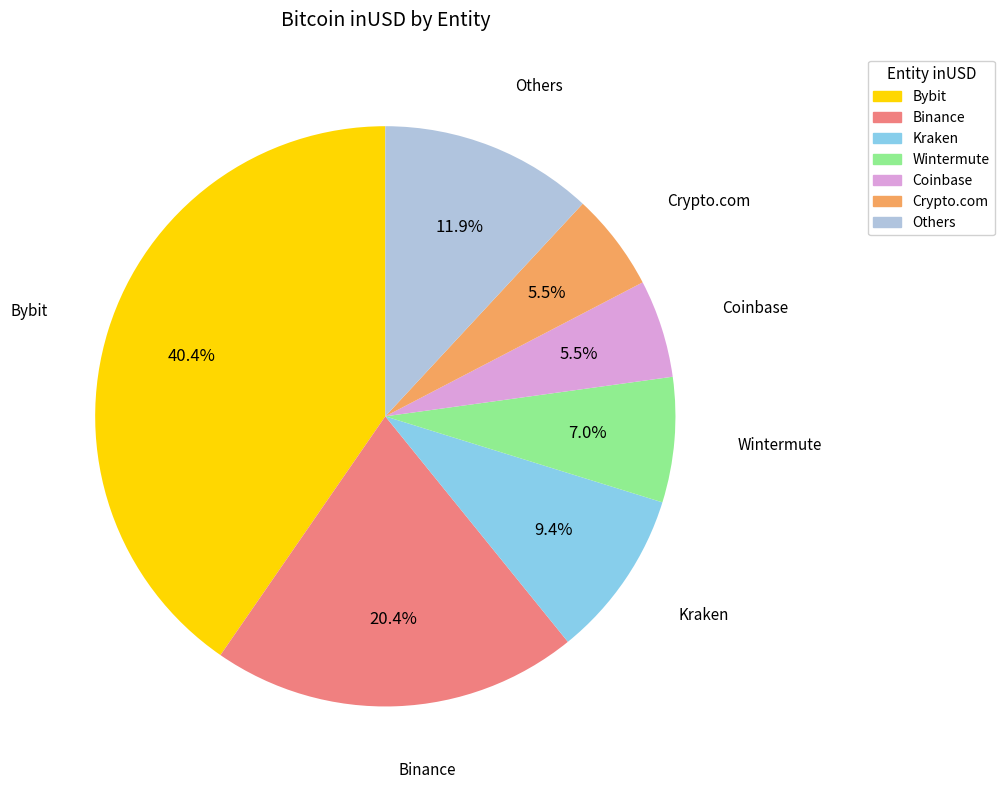

Is there a majority slice in this chart?

No